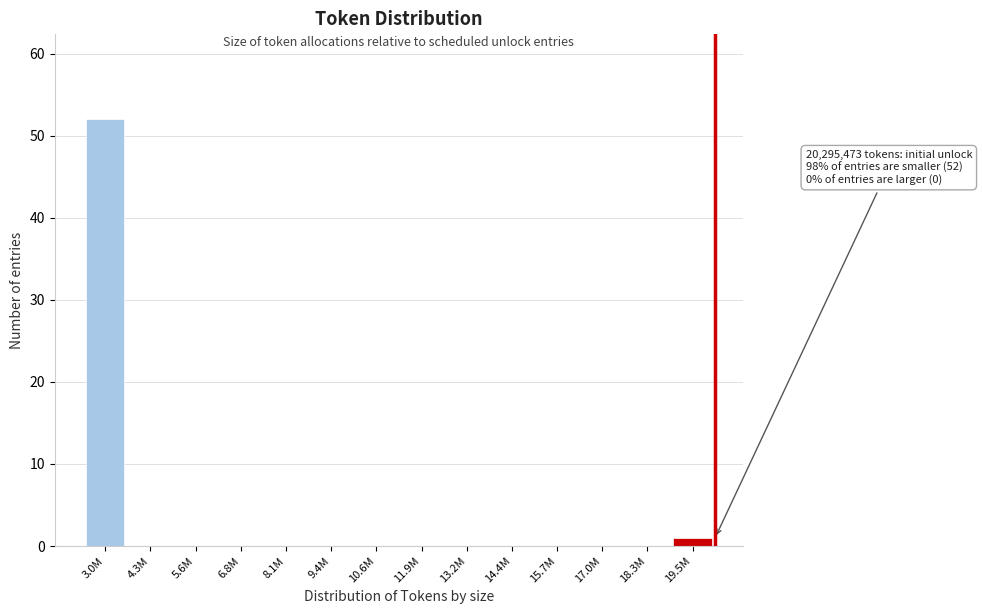

Reading left to right, extract all data points from this chart.

3.0M=52	4.3M=0	5.6M=0	6.8M=0	8.1M=0	9.4M=0	10.6M=0	11.9M=0	13.2M=0	14.4M=0	15.7M=0	17.0M=0	18.3M=0	19.5M=1